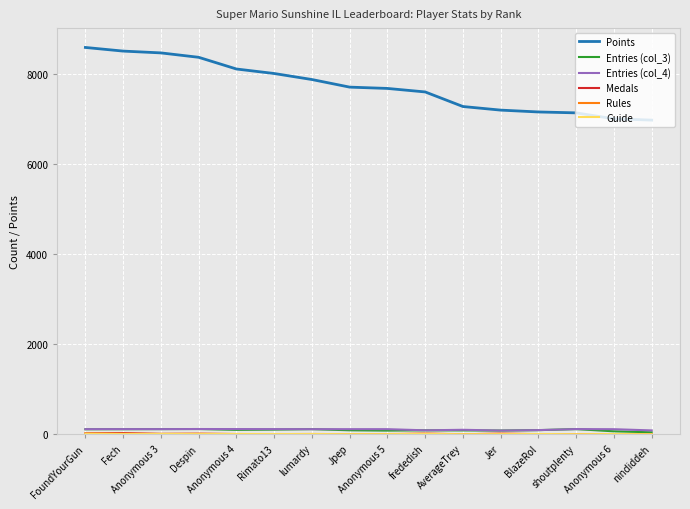

Which series has the widest spread of values?

Points